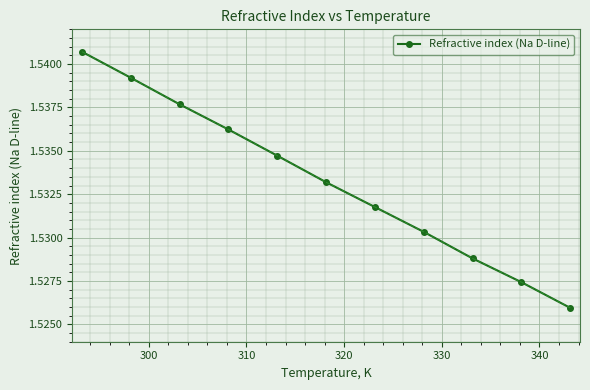

How many values are between 1 and 2?

11